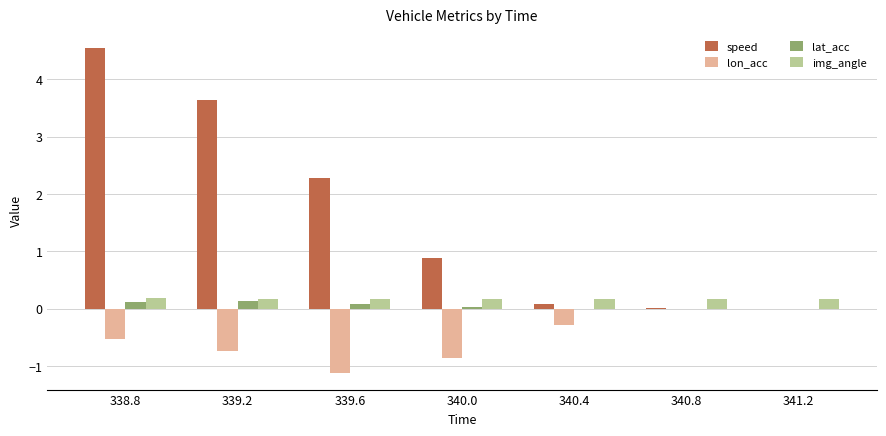

Which series changed the most between 338.8 and 340.4?

speed